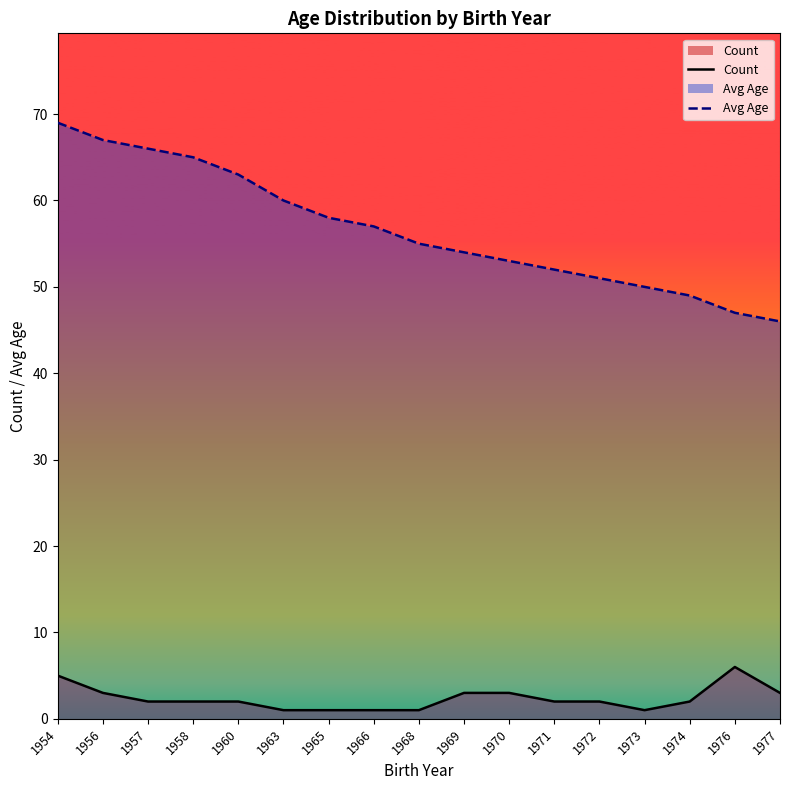

True or false: Avg Age and Count cross at least once.

False